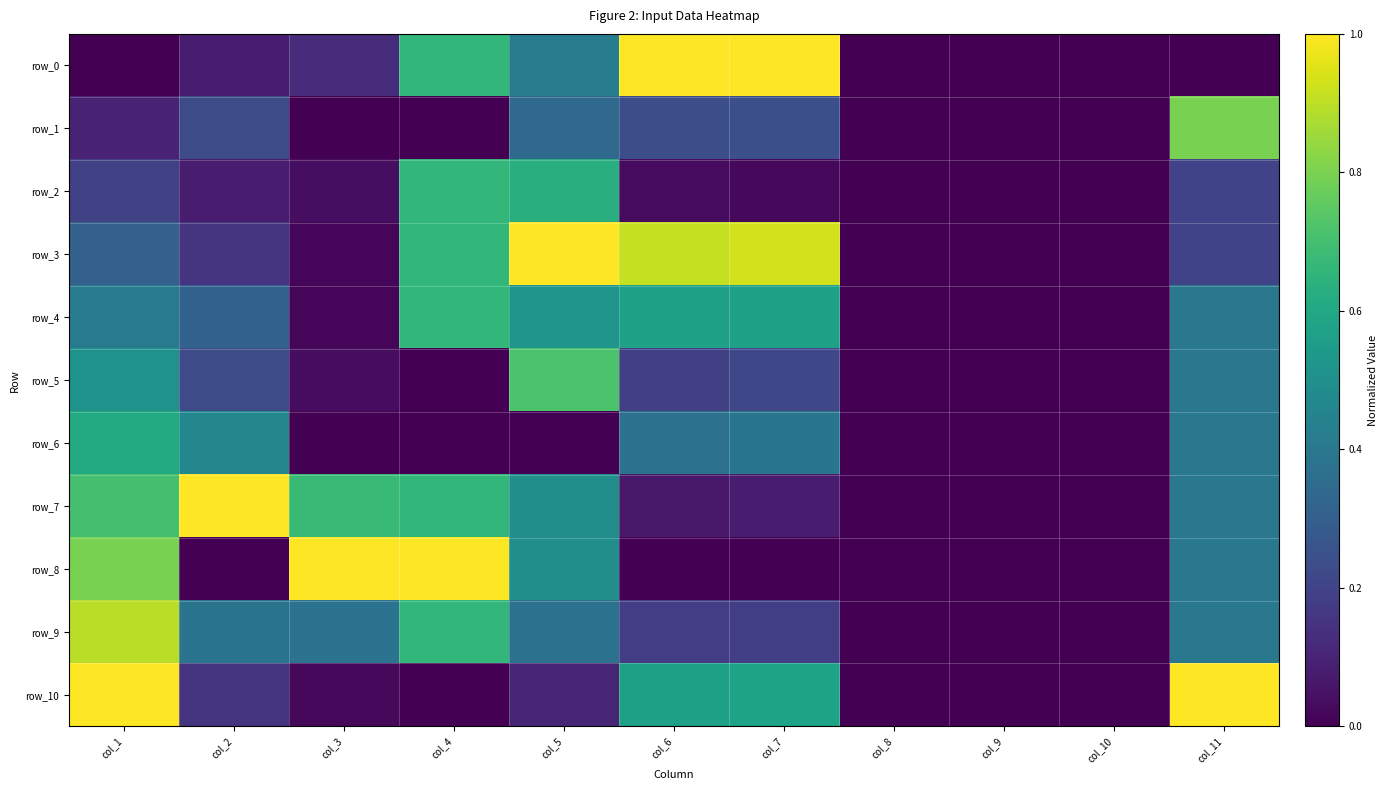

What is the difference between the second highest and second lowest values in the row_10 series?

1.0